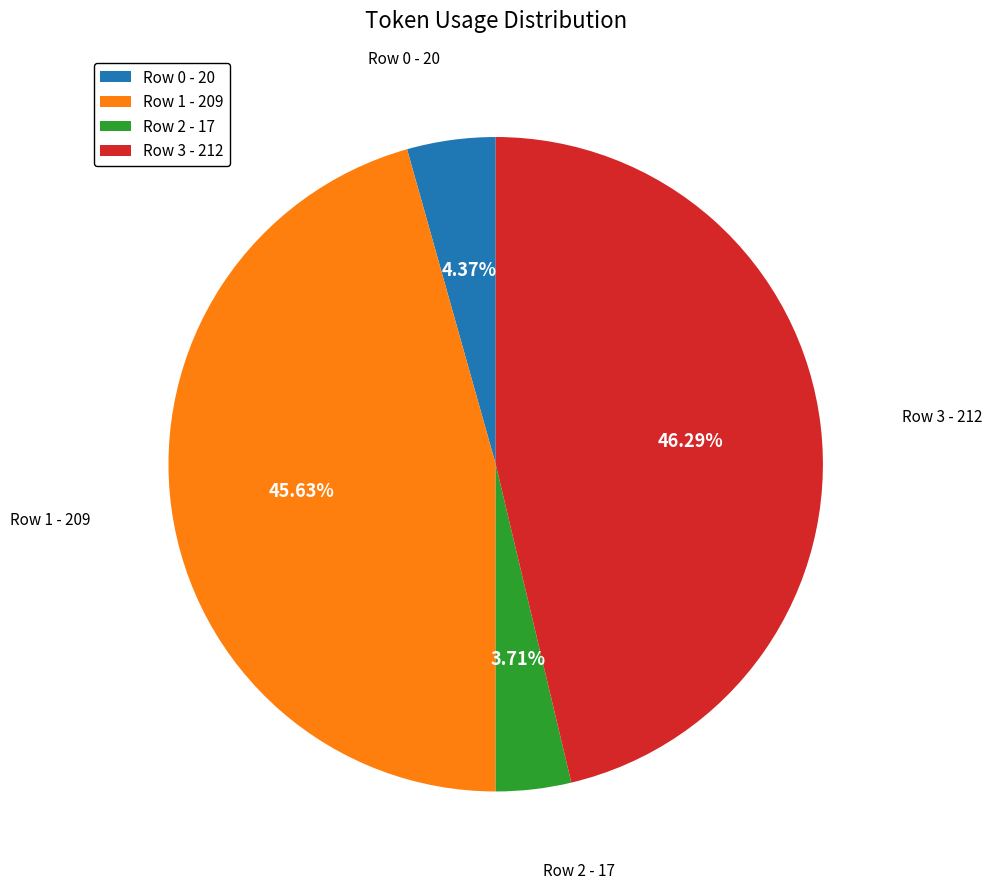

What percentage do Row 3 and Row 0 together represent?

50.7%